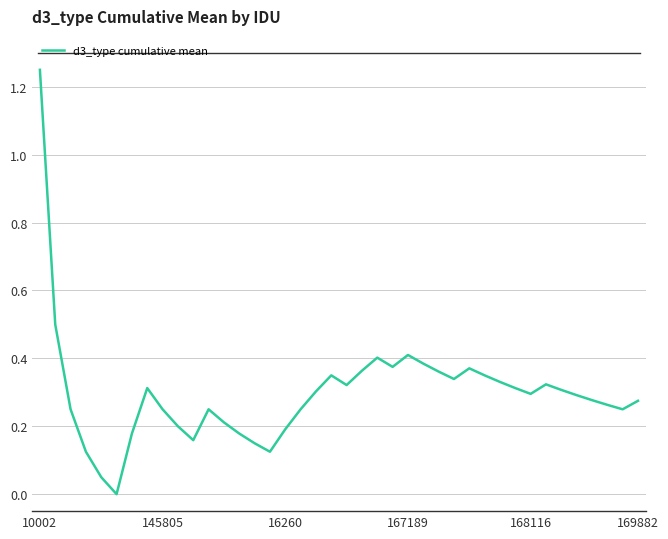

Which label corresponds to the largest value in the chart?

10002